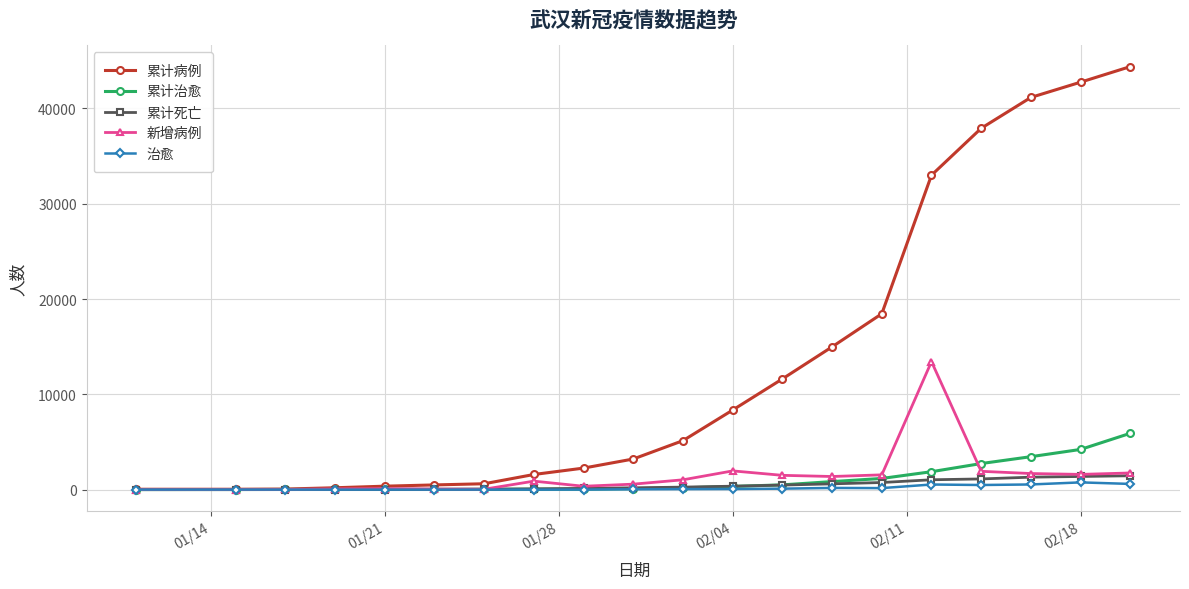

What is the minimum value for 累计治愈?

6